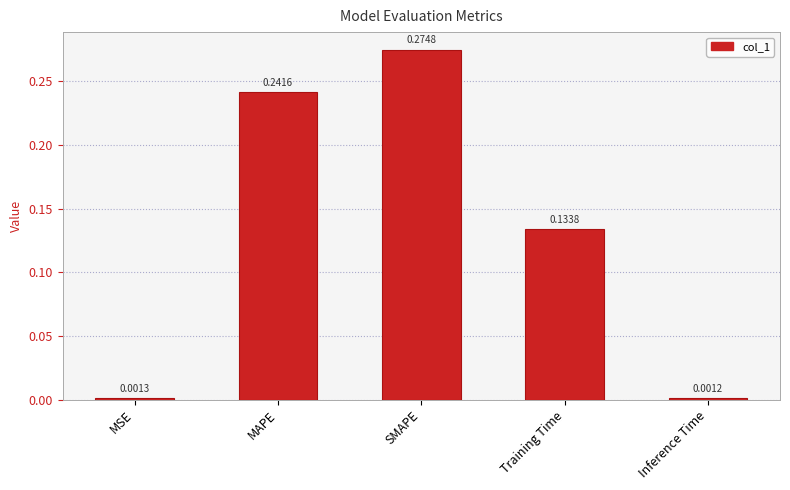

What is the change in value from MAPE to Training Time?

-0.1